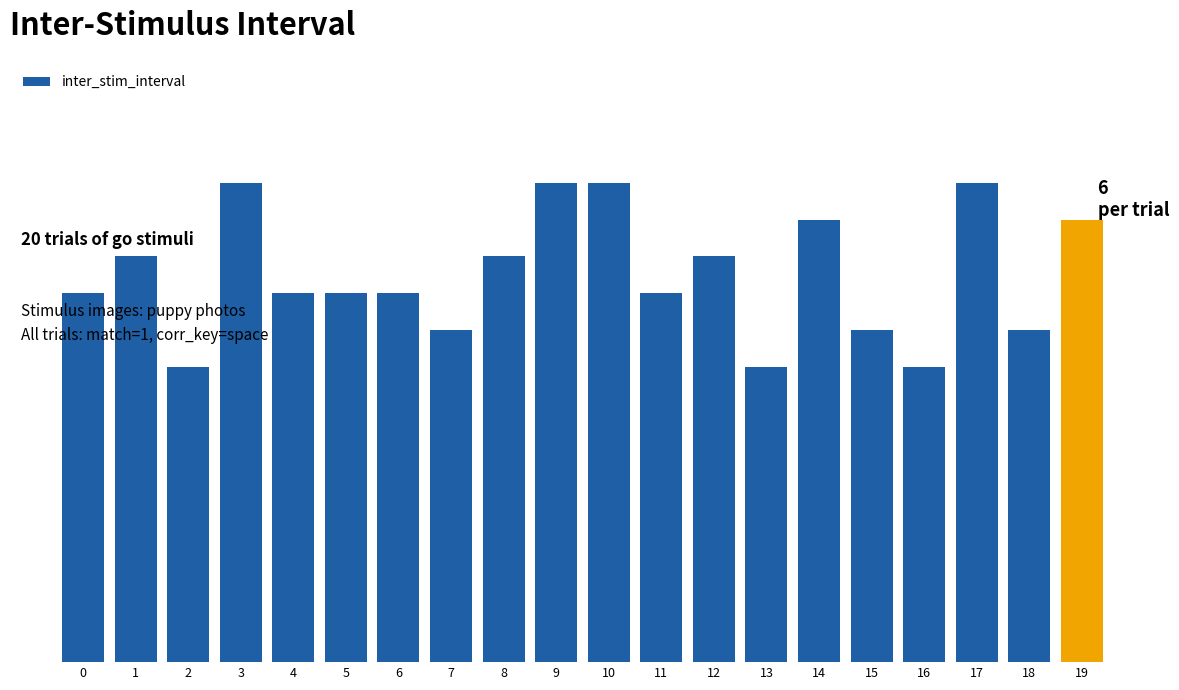

List the labels in order of value, largest first.

3, 9, 10, 17, 14, 19, 1, 8, 12, 0, 4, 5, 6, 11, 7, 15, 18, 2, 13, 16